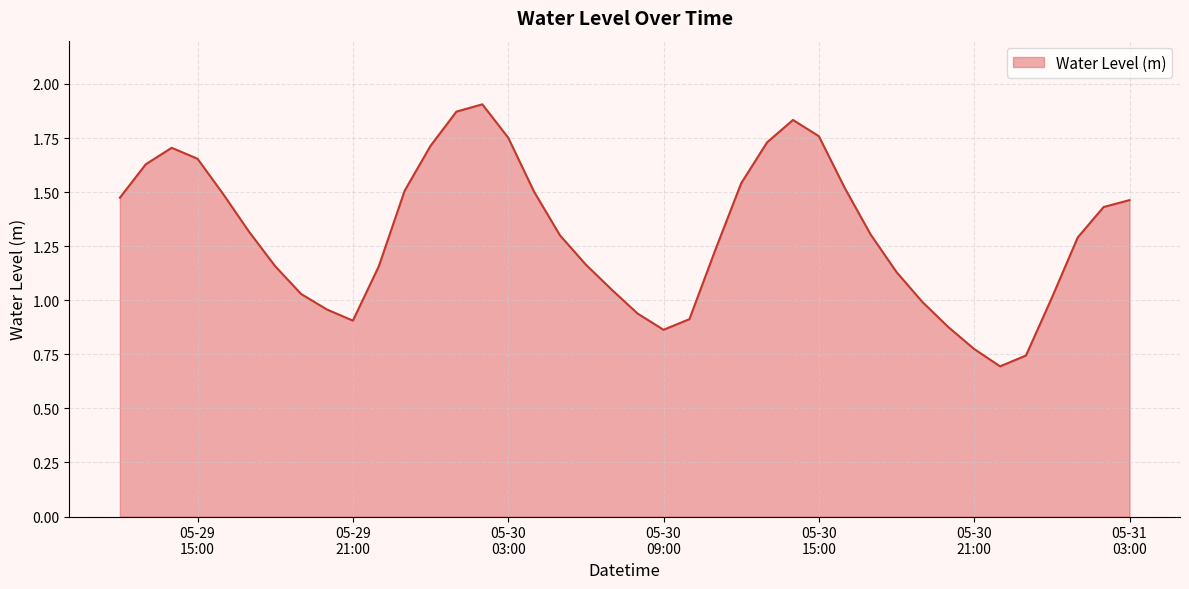

At which category does the chart reach its peak across all series?

2025-05-30 02:00:00